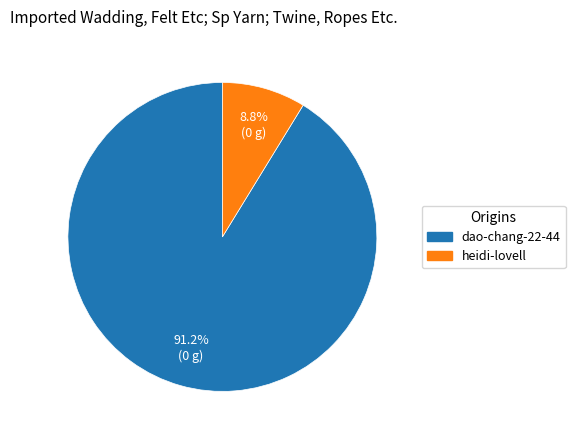

The dao-chang-22-44 slice represents 79% of the pie. True or false?

False